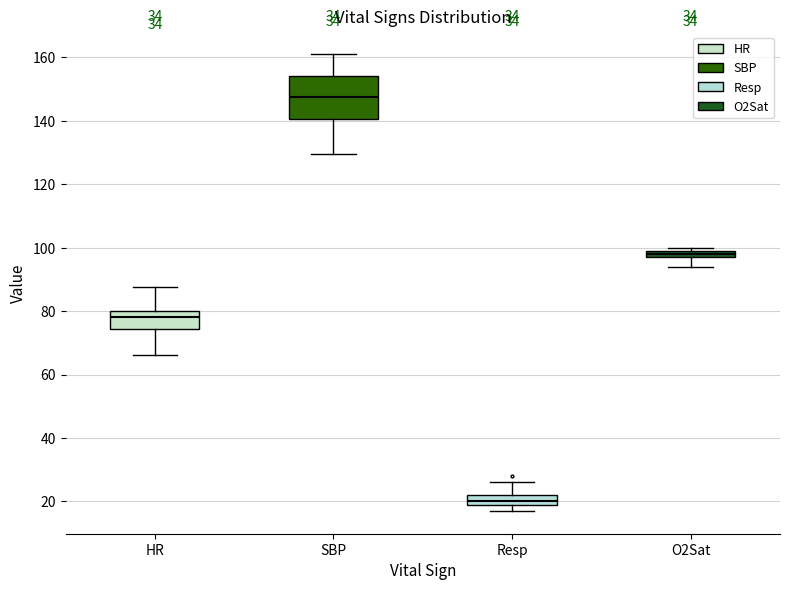

Which box's median line is the lowest?

Resp